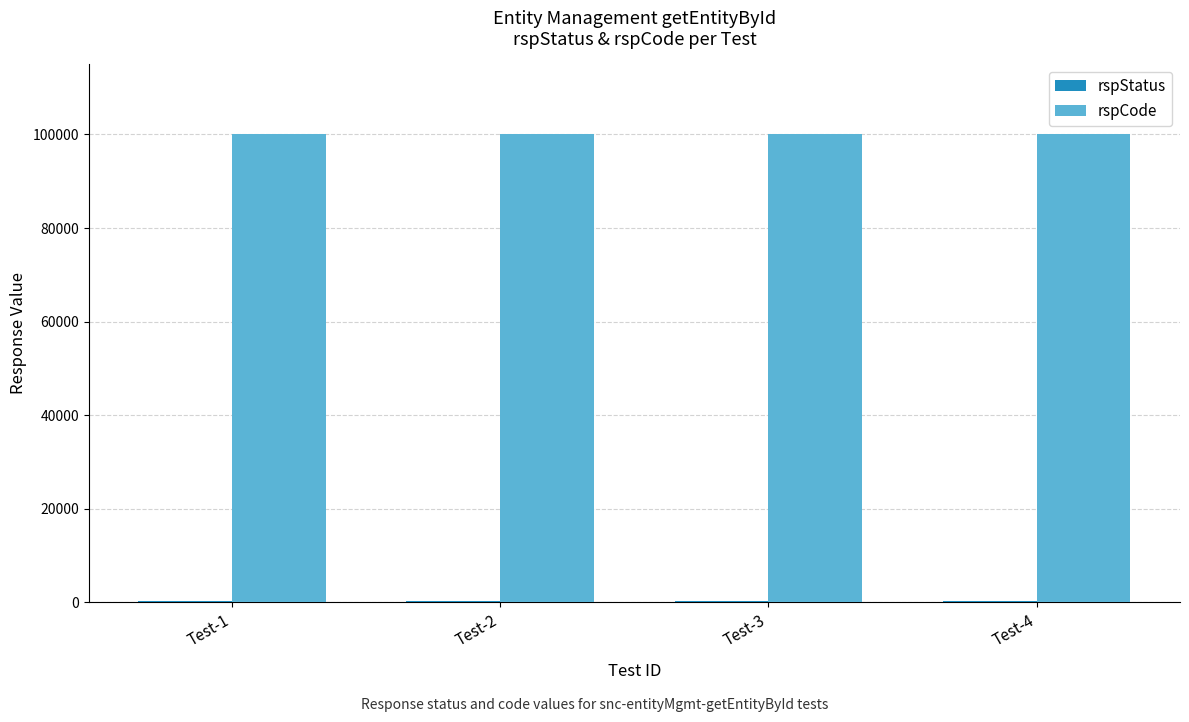

Which series has the largest total across all categories?

rspCode